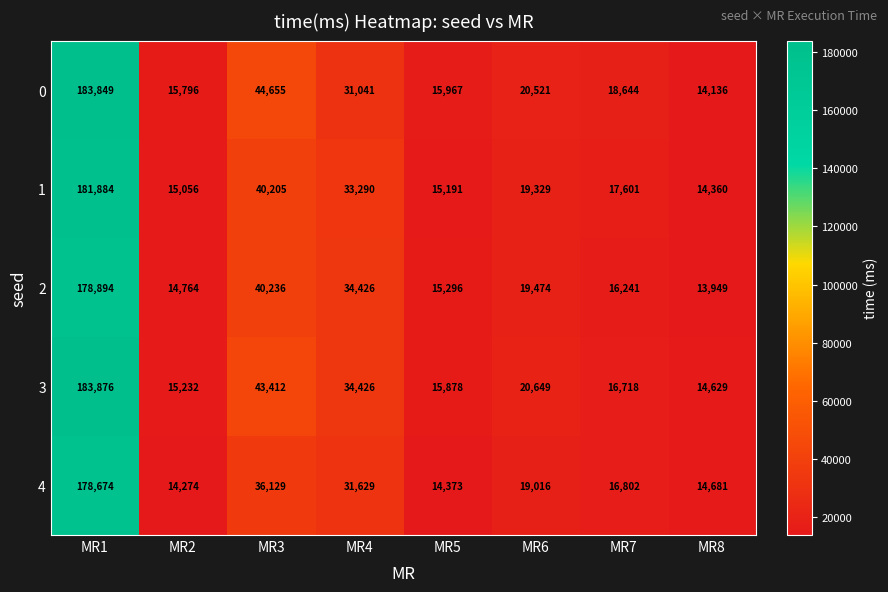

Which series has the largest total across all categories?

3